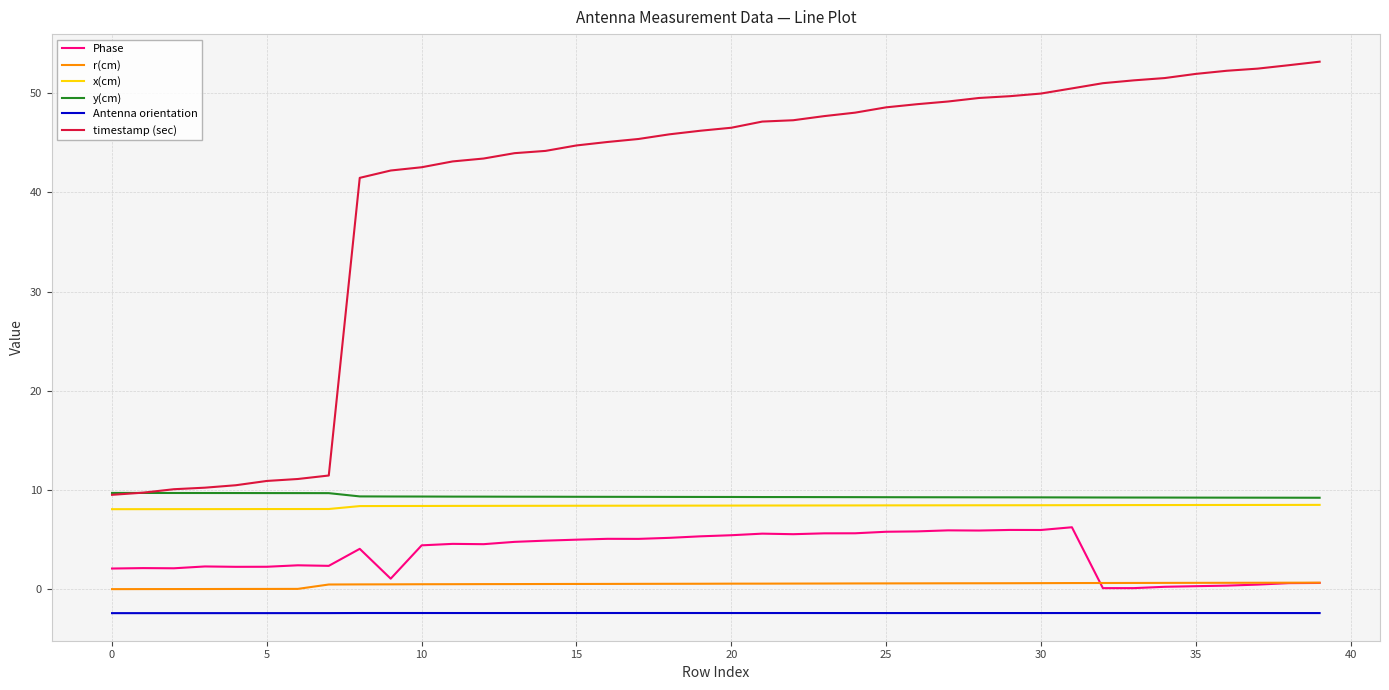

True or false: timestamp (sec) and x(cm) intersect in this chart.

False